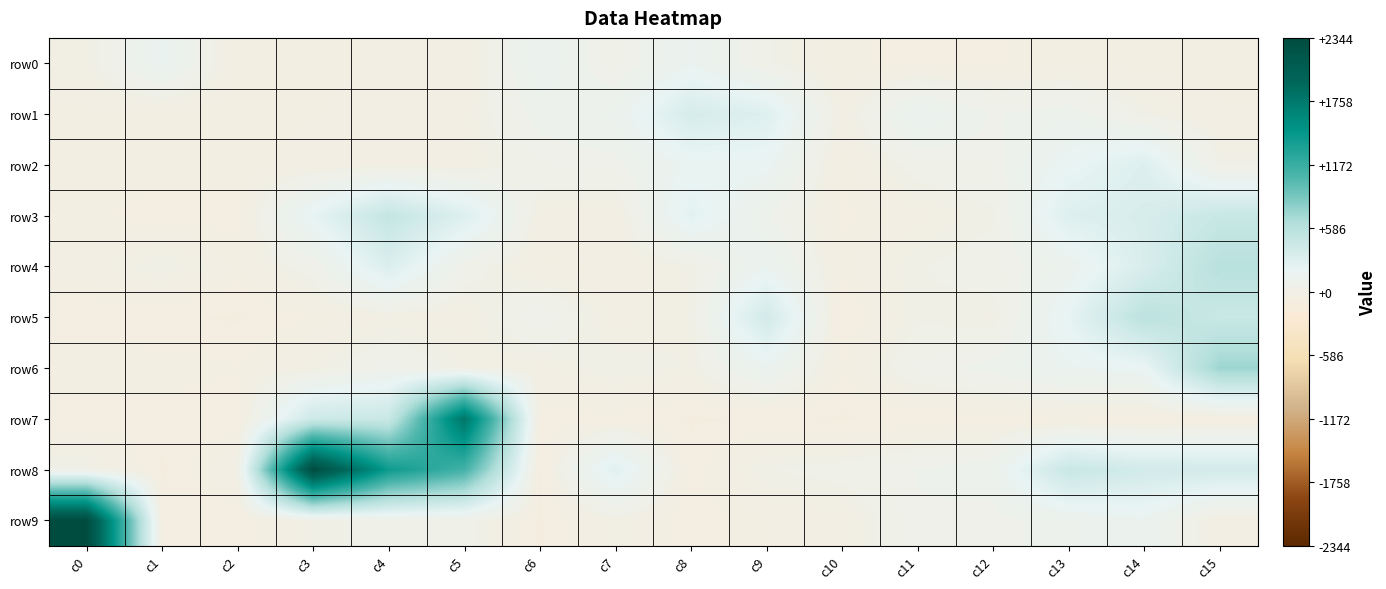

What is the total value across all series at c10?

-425